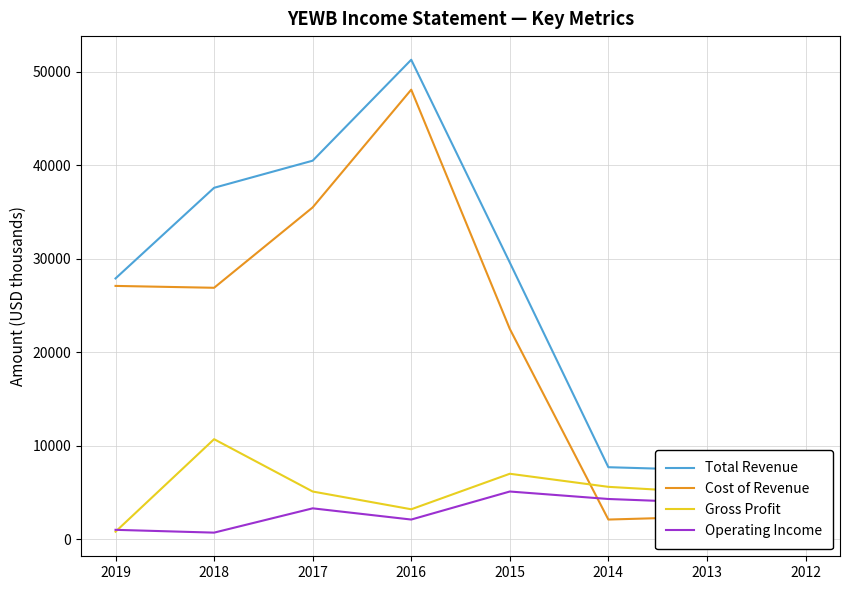

What is the difference between the second highest and second lowest values in the Gross Profit series?

3800